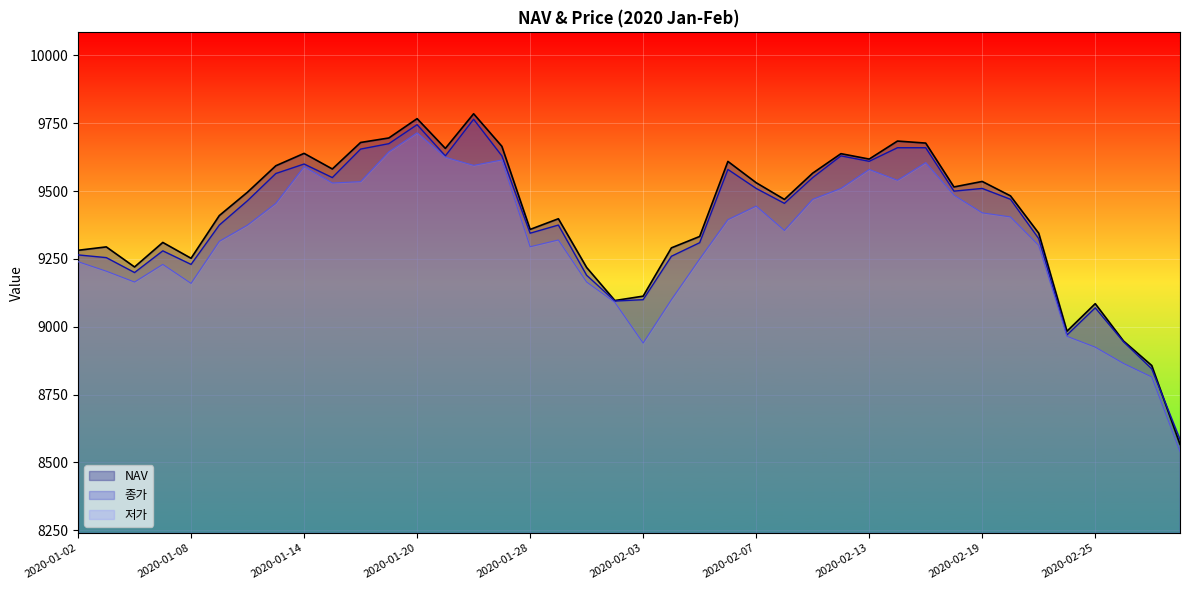

Does the chart display data point markers on the line(s)?

No